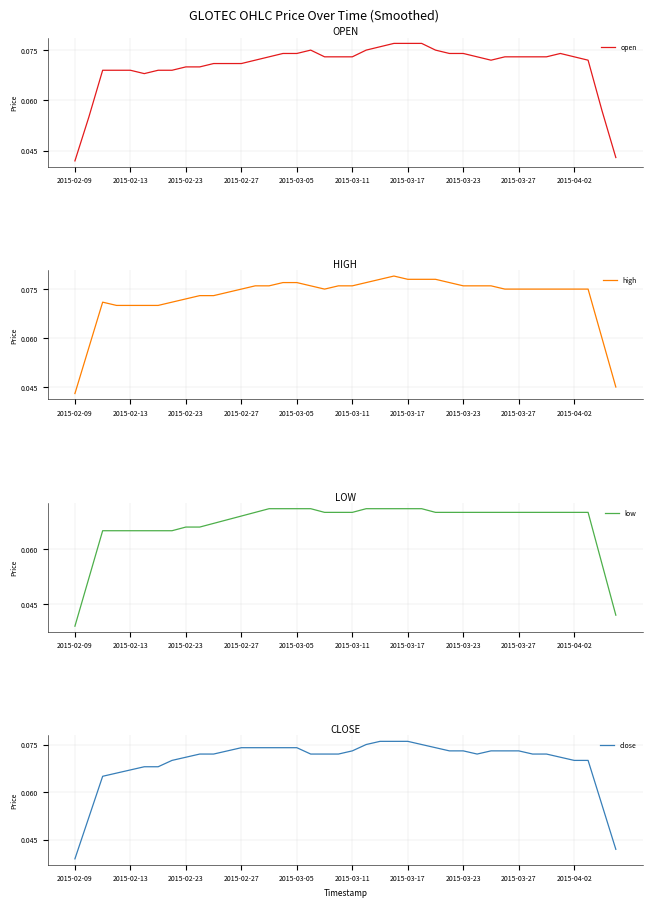

Reading left to right, extract all data points from this chart.

open: 0.0	0.1	0.1	0.1	0.1	0.1	0.1	0.1	0.1	0.1	0.1	0.1	0.1	0.1	0.1	0.1	0.1	0.1	0.1	0.1	0.1	0.1	0.1	0.1	0.1	0.1	0.1	0.1	0.1	0.1	0.1	0.1	0.1	0.1	0.1	0.1	0.1	0.1	0.1	0.0
high: 0.0	0.1	0.1	0.1	0.1	0.1	0.1	0.1	0.1	0.1	0.1	0.1	0.1	0.1	0.1	0.1	0.1	0.1	0.1	0.1	0.1	0.1	0.1	0.1	0.1	0.1	0.1	0.1	0.1	0.1	0.1	0.1	0.1	0.1	0.1	0.1	0.1	0.1	0.1	0.0
low: 0.0	0.1	0.1	0.1	0.1	0.1	0.1	0.1	0.1	0.1	0.1	0.1	0.1	0.1	0.1	0.1	0.1	0.1	0.1	0.1	0.1	0.1	0.1	0.1	0.1	0.1	0.1	0.1	0.1	0.1	0.1	0.1	0.1	0.1	0.1	0.1	0.1	0.1	0.1	0.0
close: 0.0	0.1	0.1	0.1	0.1	0.1	0.1	0.1	0.1	0.1	0.1	0.1	0.1	0.1	0.1	0.1	0.1	0.1	0.1	0.1	0.1	0.1	0.1	0.1	0.1	0.1	0.1	0.1	0.1	0.1	0.1	0.1	0.1	0.1	0.1	0.1	0.1	0.1	0.1	0.0